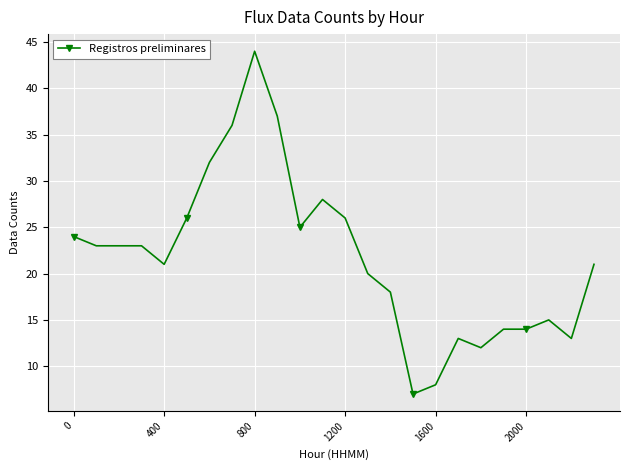

What is the value of the 6th point from the left?

26